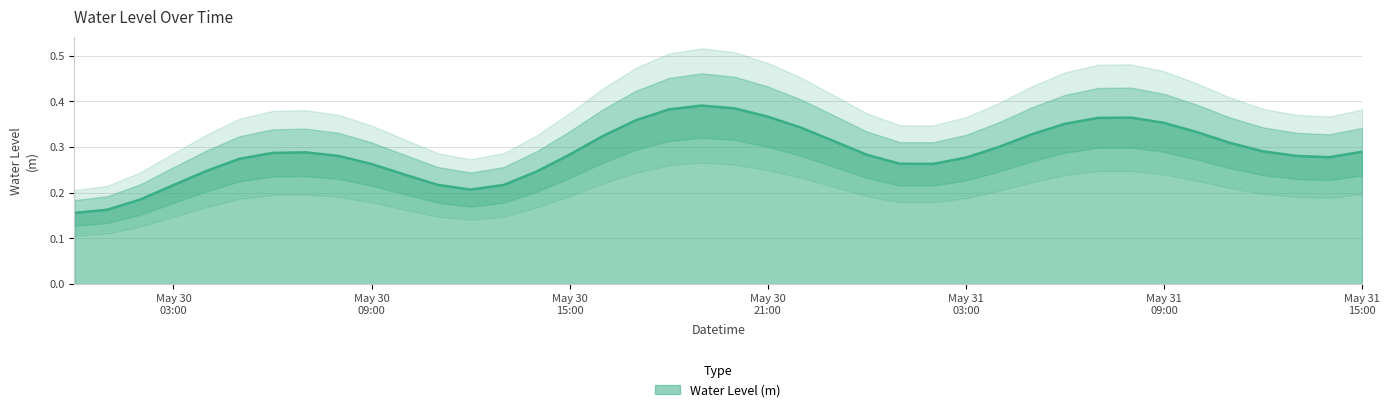

The value at 2024-05-30 16:00:00 is 0.6. True or false?

False